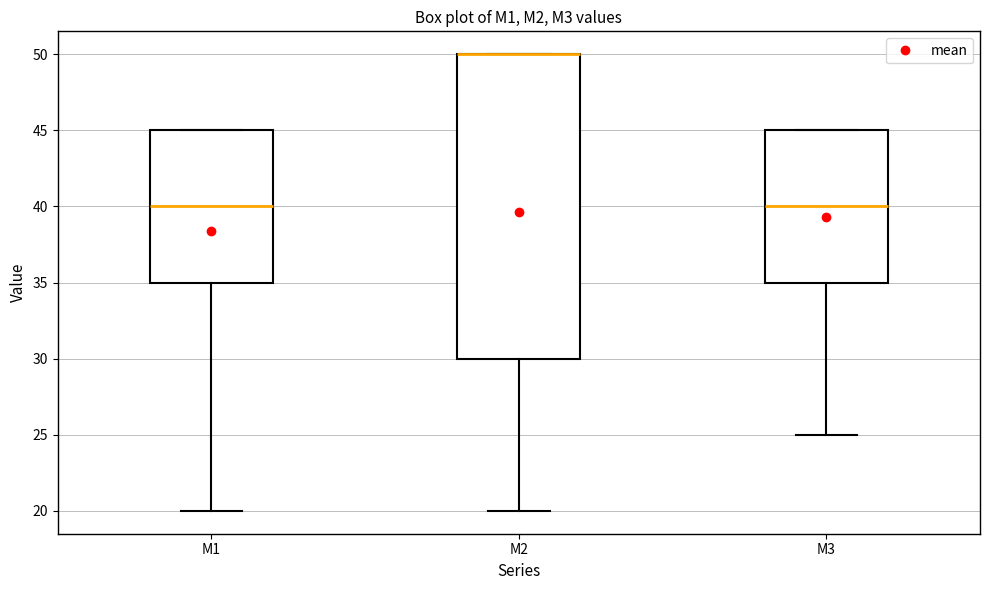

Where is the lower edge of the box for M2 on the y-axis? The values are not printed on the chart, so give them approximately, as read against the axis.

30